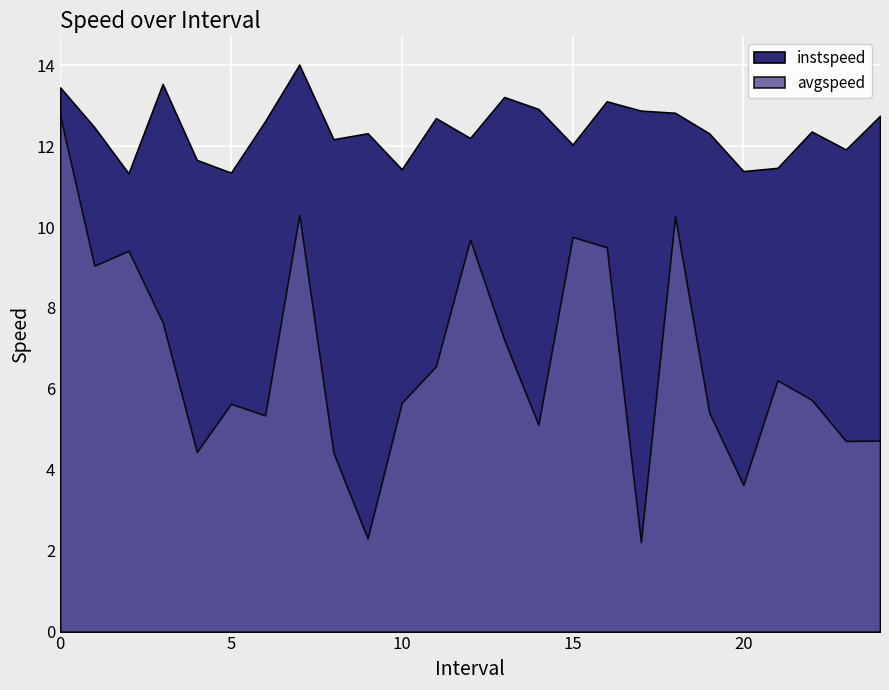

Which category has the lowest value across all series?

17.0